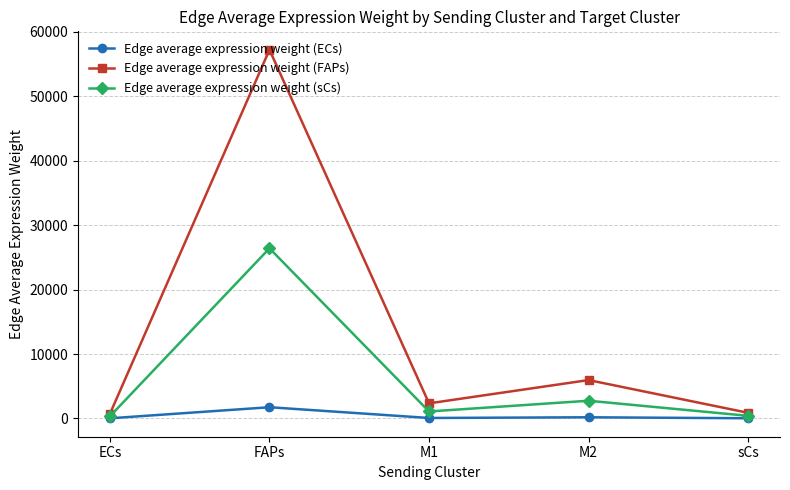

How many lines are shown in the chart?

3